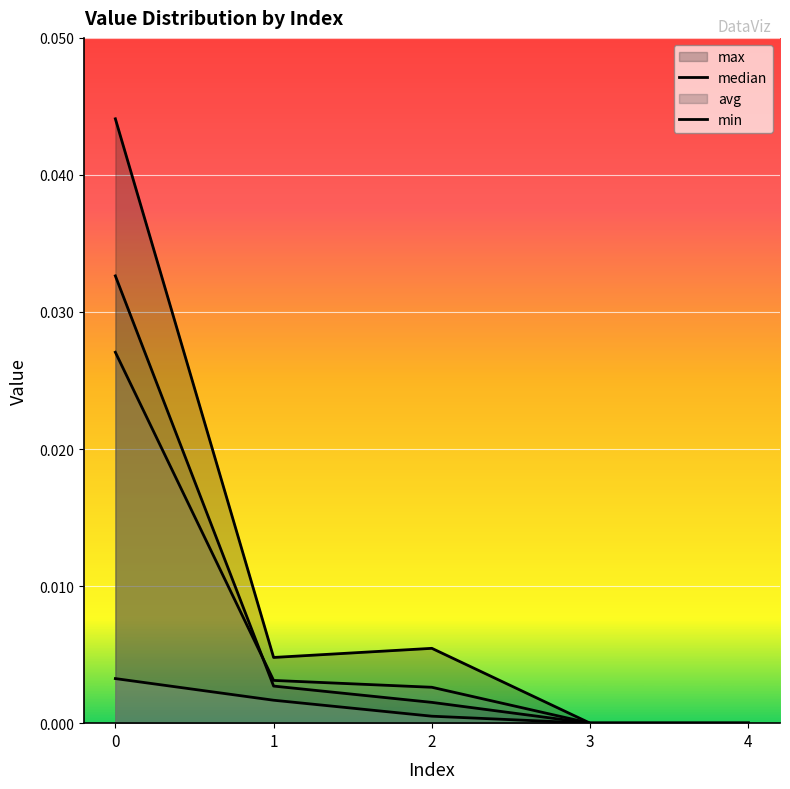

True or false: min and avg intersect in this chart.

False